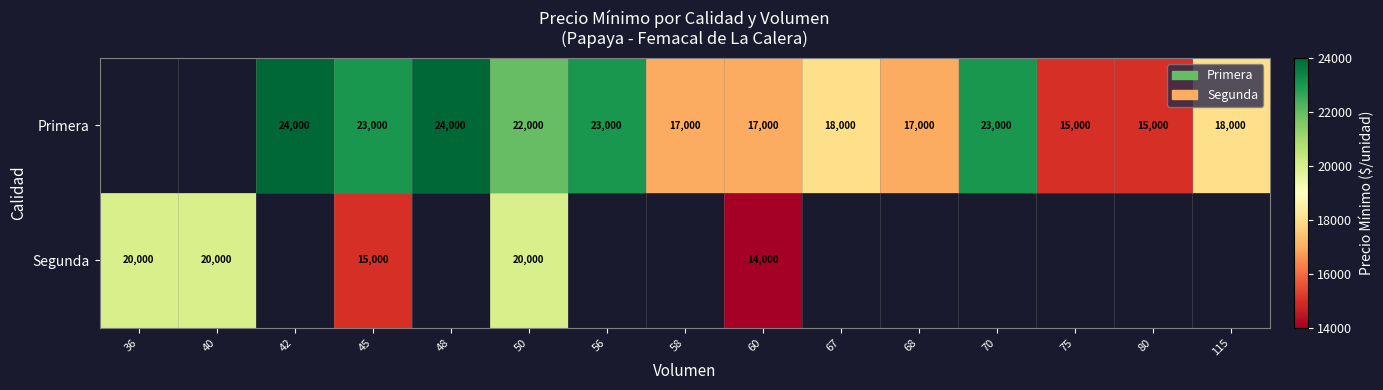

The Primera series shows 18000 at 67. True or false?

True